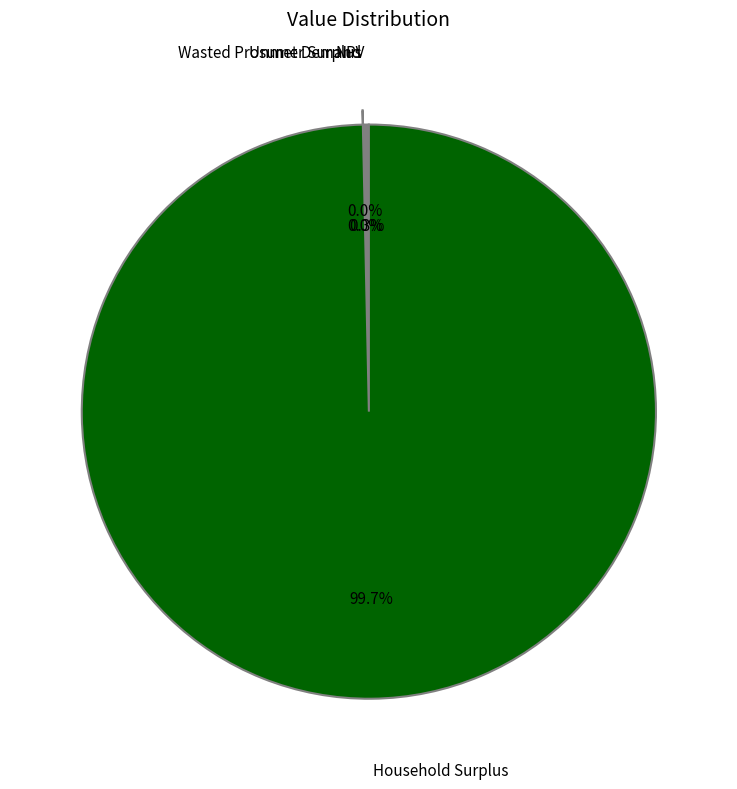

Is there any slice that represents more than half of the pie?

Yes